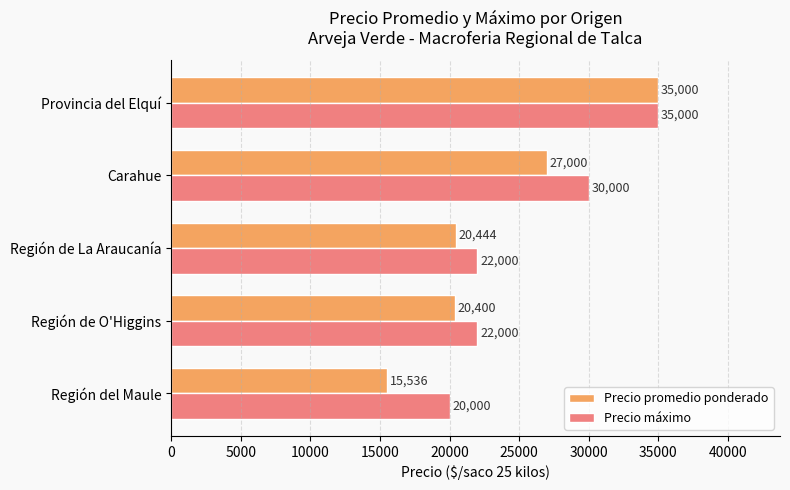

What is the sum of all Precio promedio ponderado values?

118380